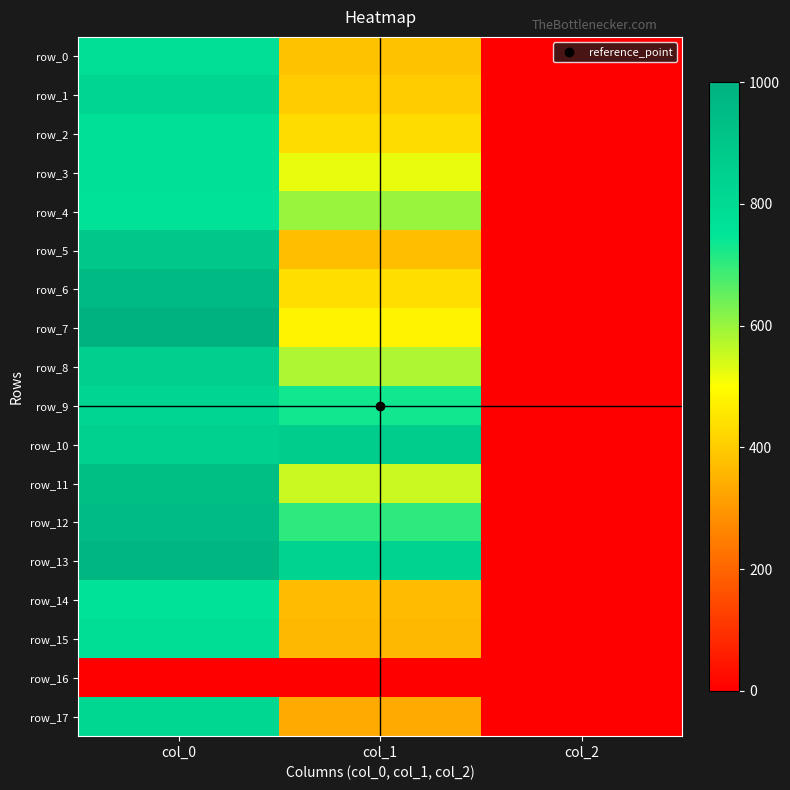

List the labels in order of row_13 value, largest first.

col_0, col_1, col_2